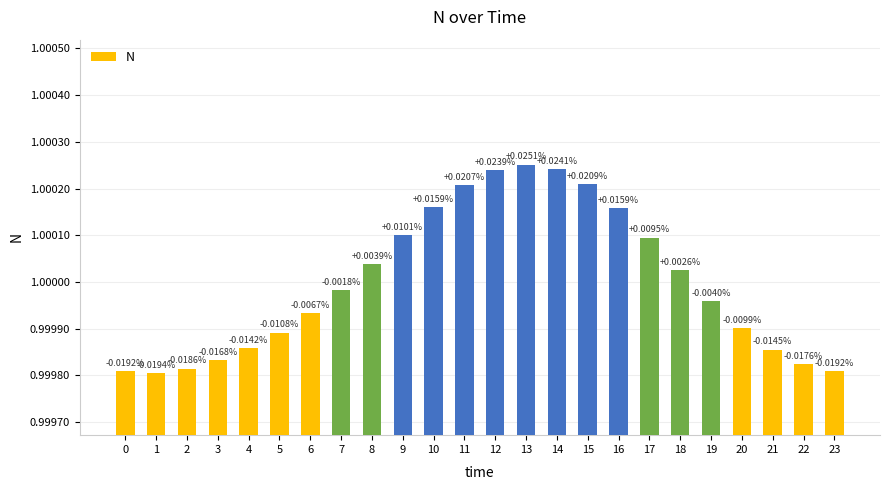

What is the value of the 16th bar from the left?

1.0